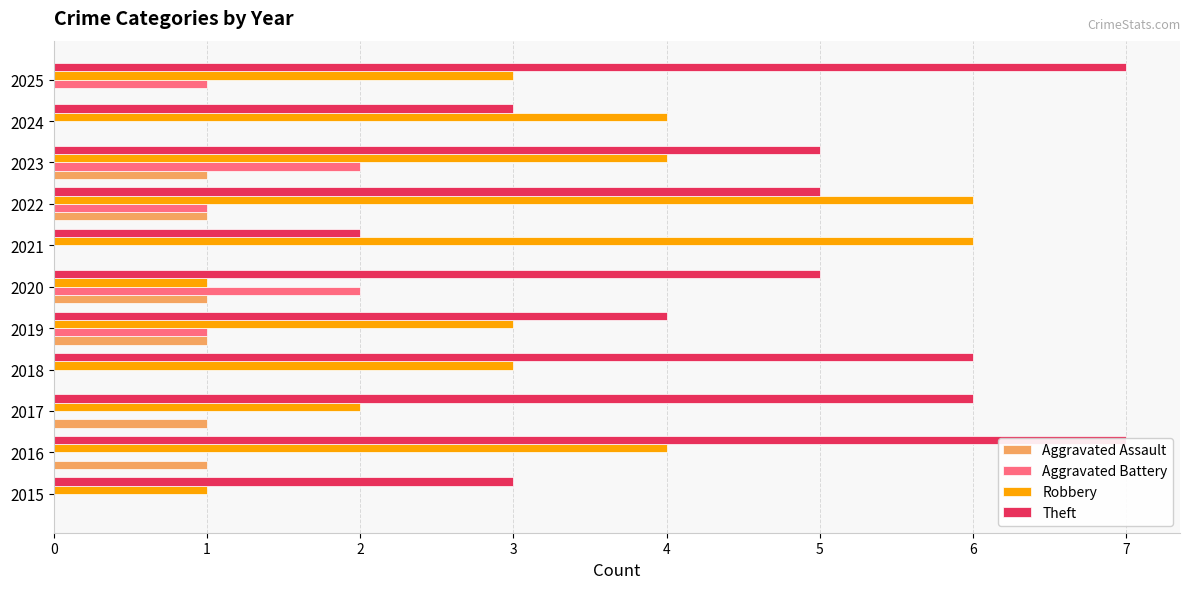

How many bars are there in each group?

4